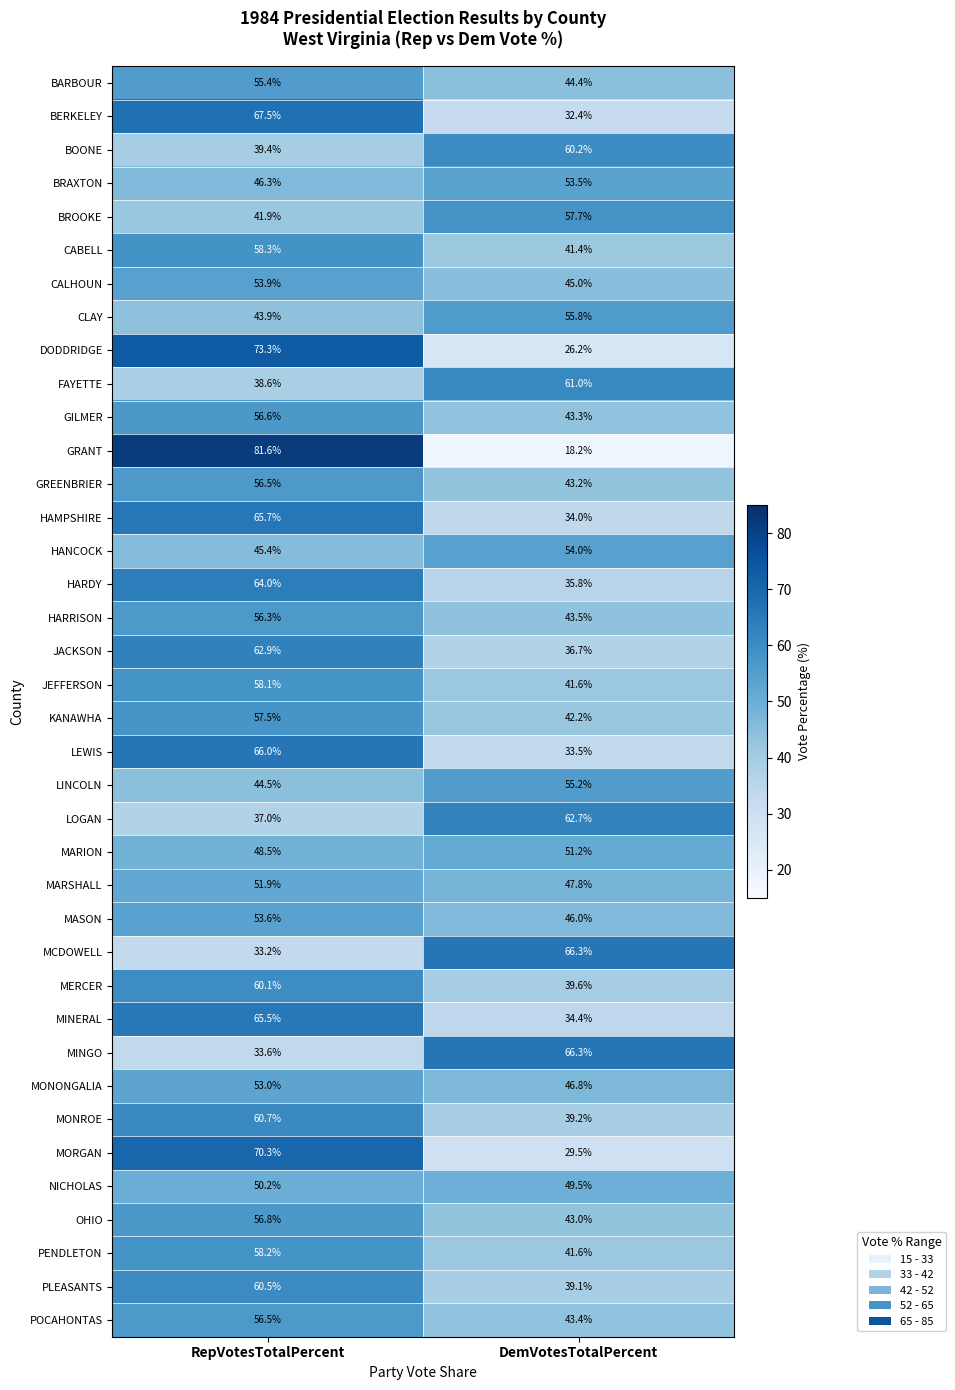

At which category does the chart reach its peak across all series?

RepVotesTotalPercent